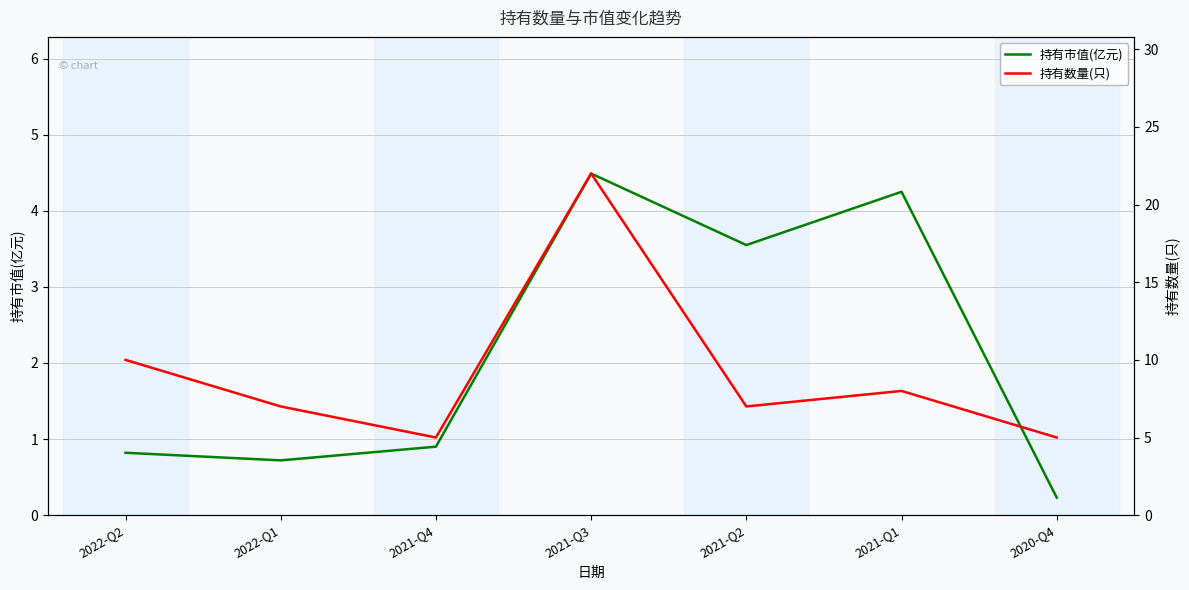

True or false: 持有数量(只) and 持有市值(亿元) cross at least once.

False